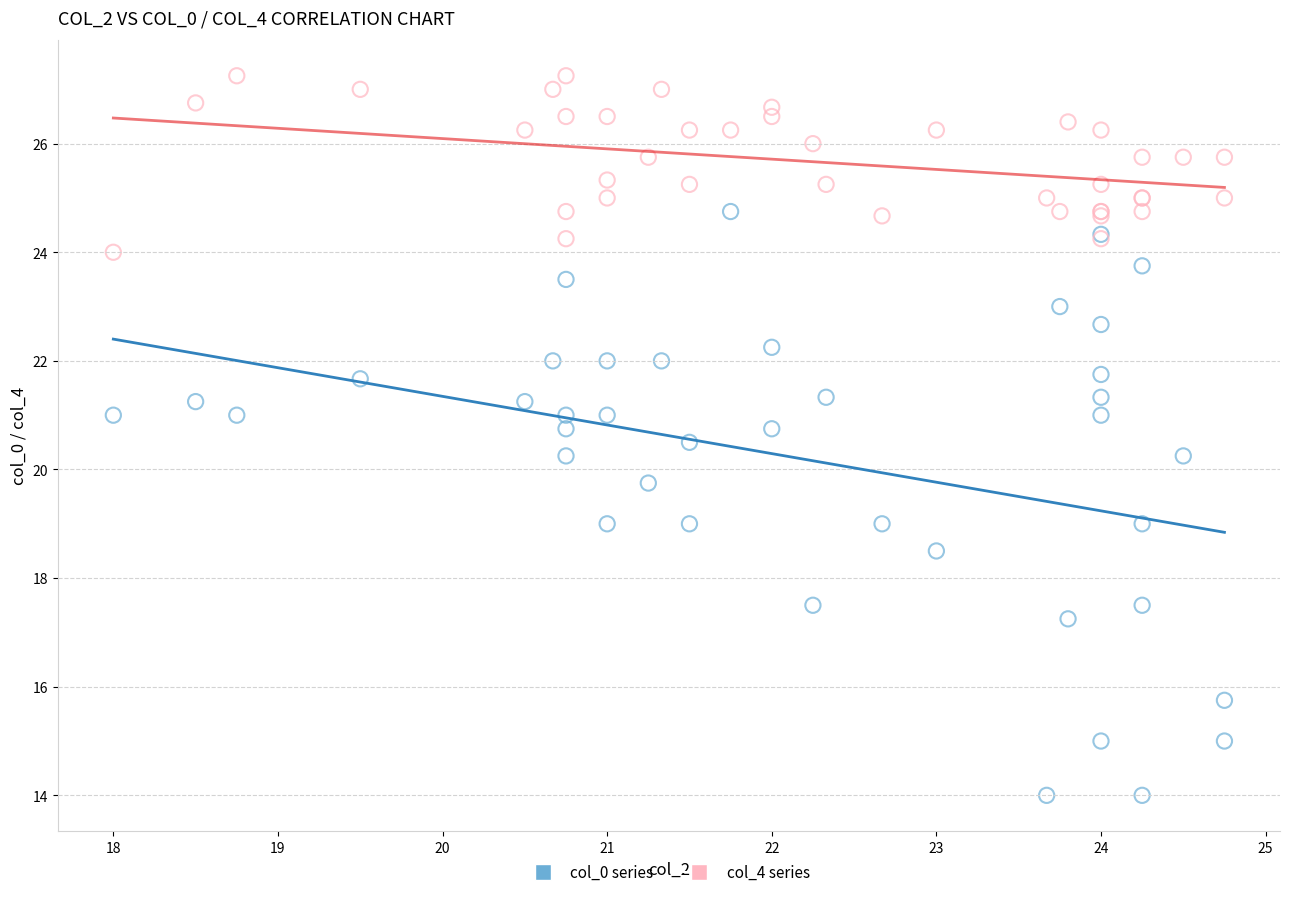

What are all the series names shown in the legend?

col_0 series, col_4 series